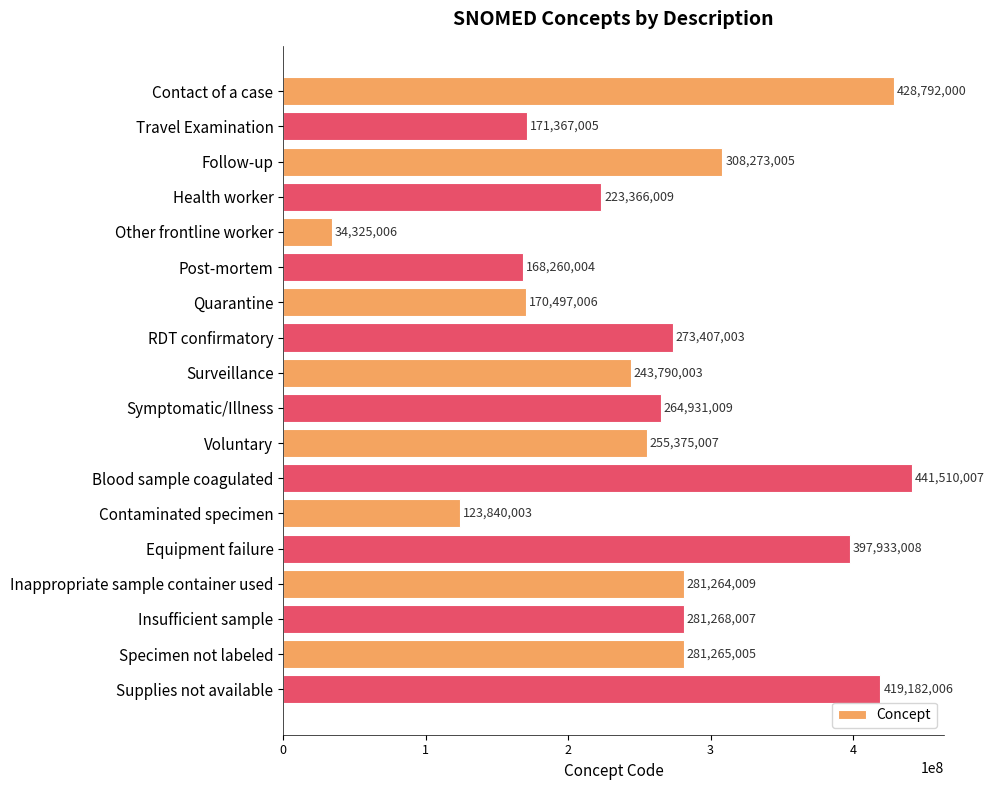

What is the difference between the maximum and minimum values?

407185001